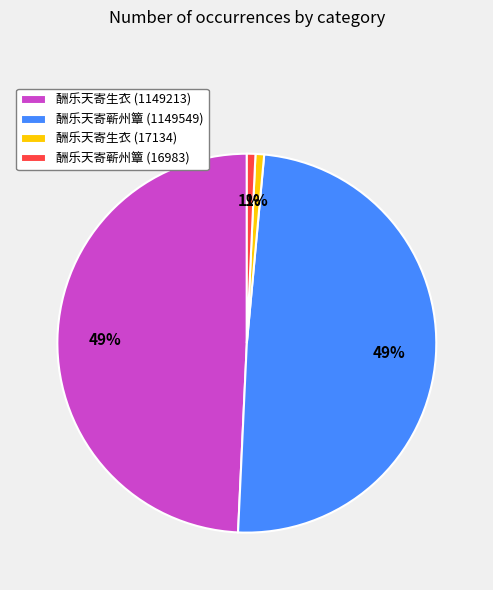

Do 酬乐天寄蕲州簟 (16983) and 酬乐天寄生衣 (17134) together represent more than half of the pie?

No